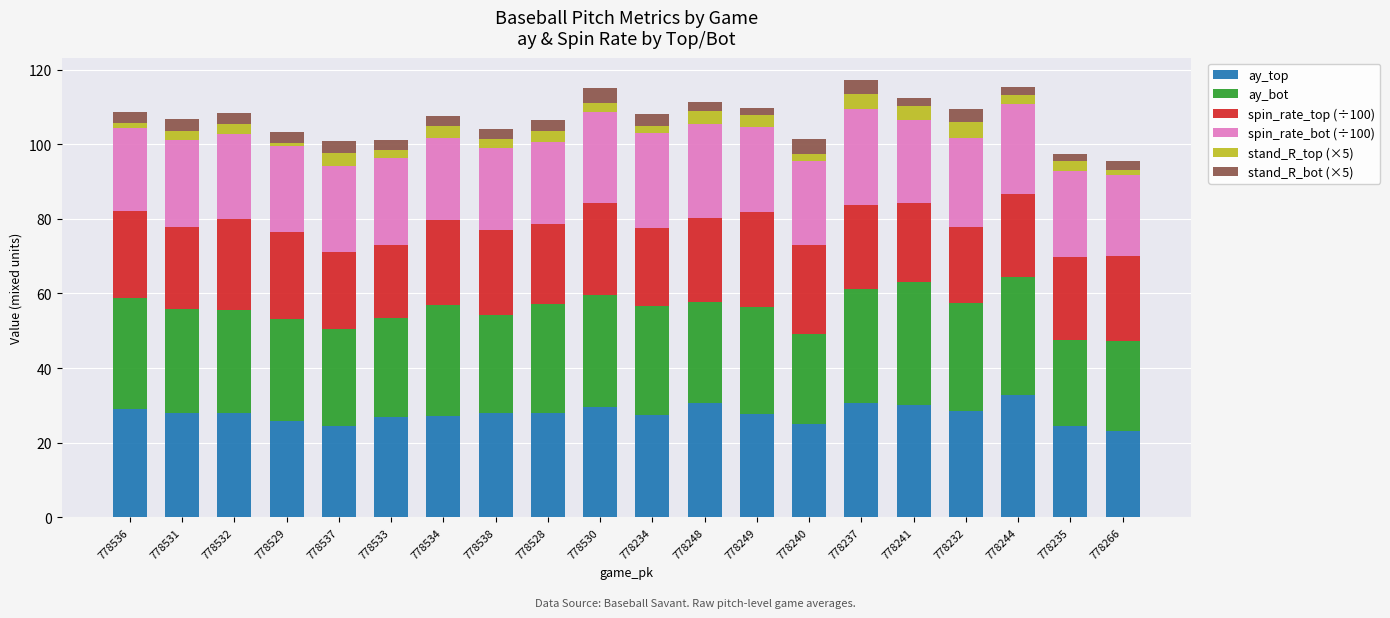

What is the sum of all ay_top values?

555.6